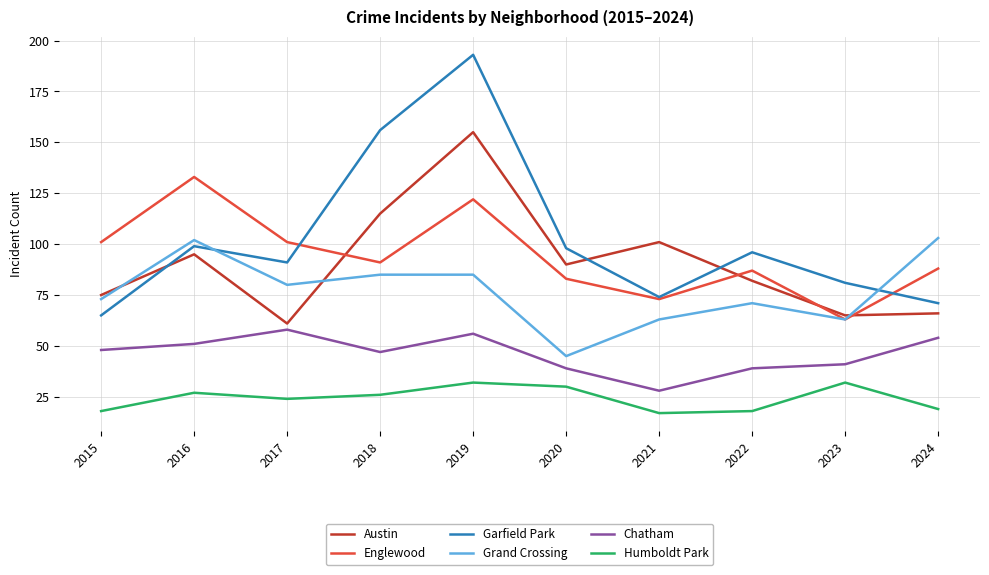

Count the number of data series in this chart.

6